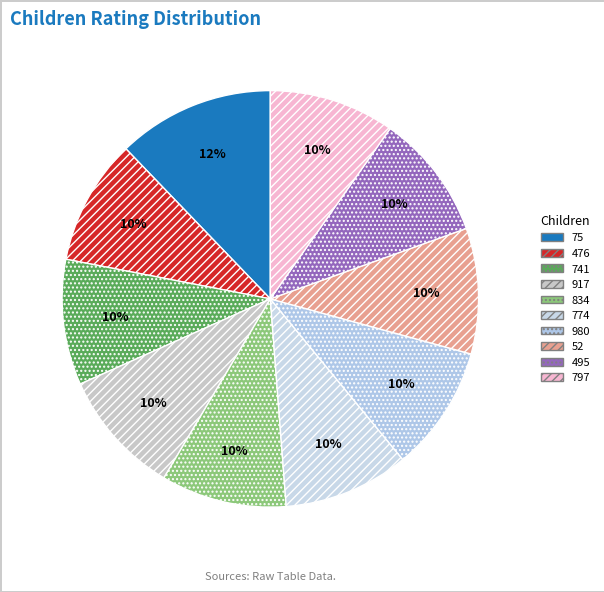

What is the largest slice in the pie chart?

75